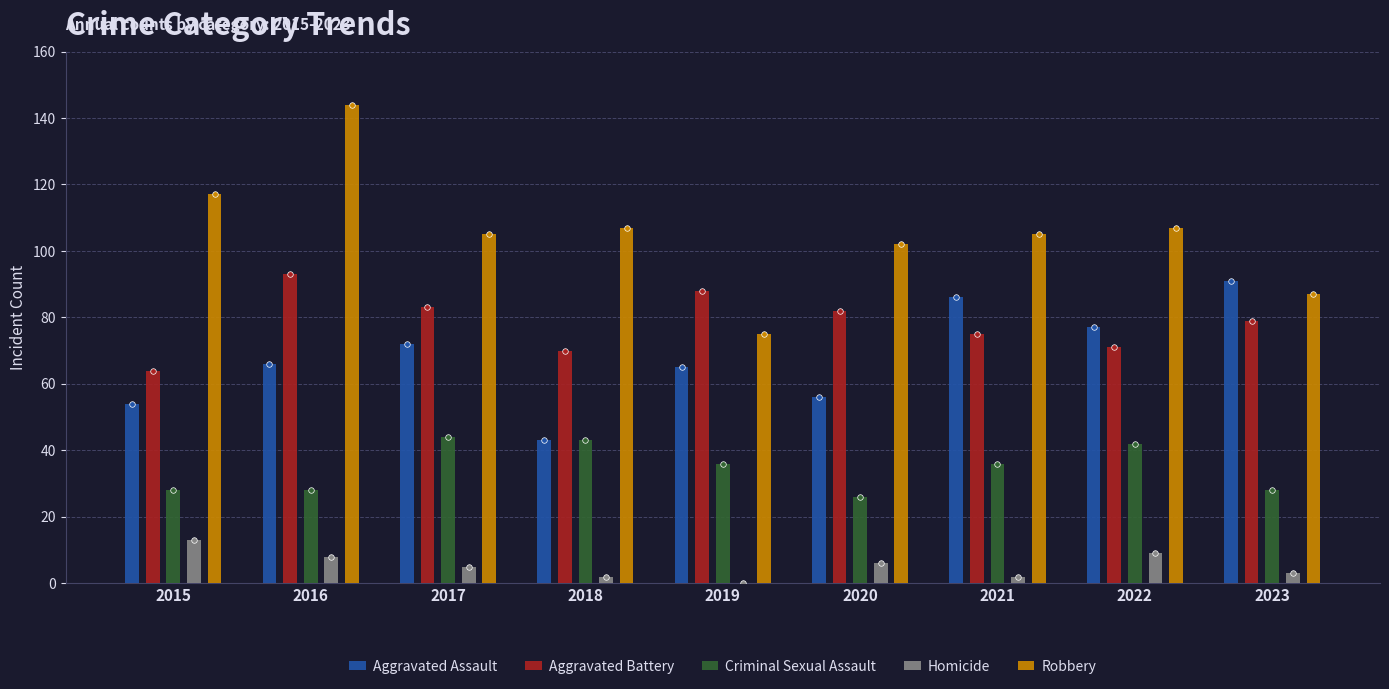

What are all the series names shown in the legend?

Aggravated Assault, Aggravated Battery, Criminal Sexual Assault, Homicide, Robbery